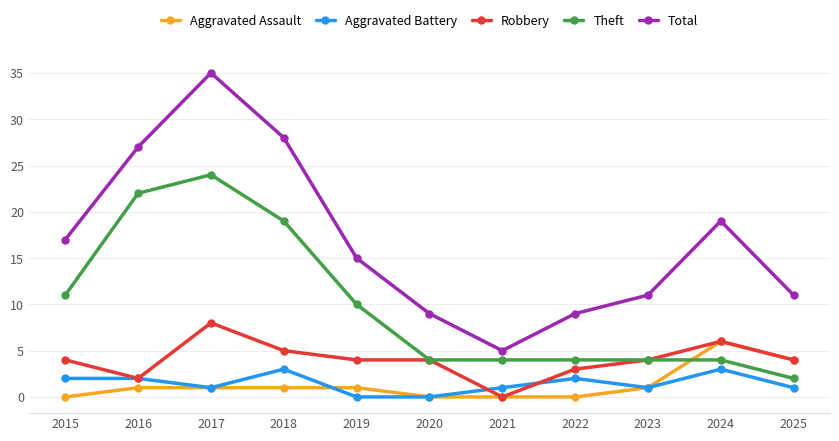

Reading left to right, list all the values displayed in this chart.

Aggravated Assault: 2015=0	2016=1	2017=1	2018=1	2019=1	2020=0	2021=0	2022=0	2023=1	2024=6	2025=4
Aggravated Battery: 2015=2	2016=2	2017=1	2018=3	2019=0	2020=0	2021=1	2022=2	2023=1	2024=3	2025=1
Robbery: 2015=4	2016=2	2017=8	2018=5	2019=4	2020=4	2021=0	2022=3	2023=4	2024=6	2025=4
Theft: 2015=11	2016=22	2017=24	2018=19	2019=10	2020=4	2021=4	2022=4	2023=4	2024=4	2025=2
Total: 2015=17	2016=27	2017=35	2018=28	2019=15	2020=9	2021=5	2022=9	2023=11	2024=19	2025=11